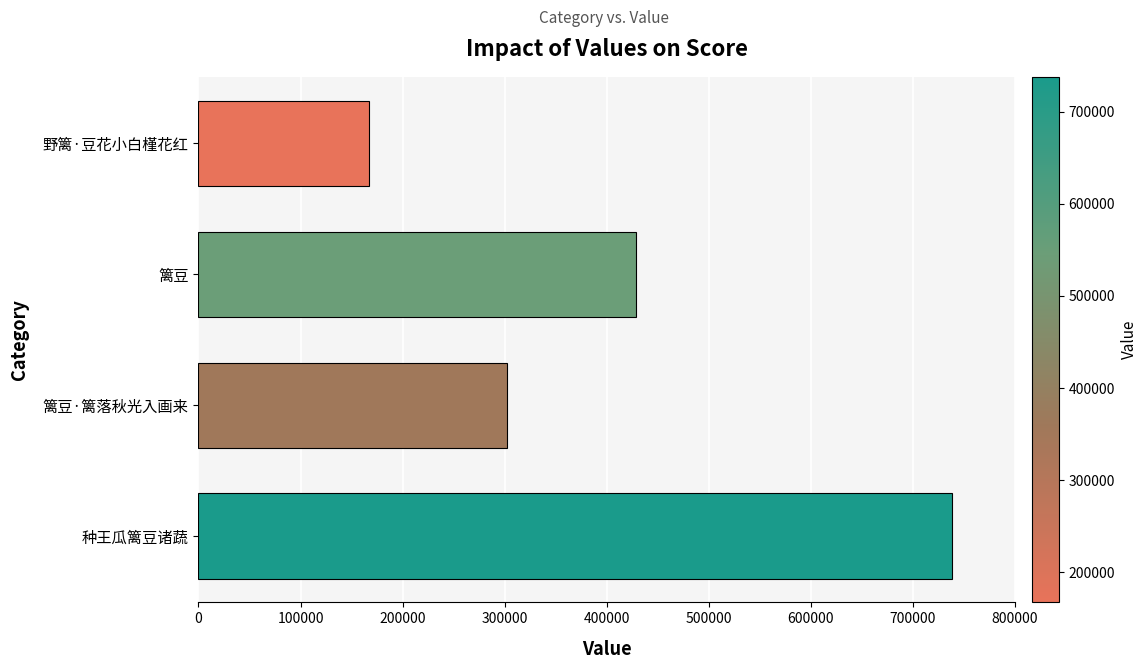

Reading bottom to top, extract all data points from this chart.

737955	301791	428384	167163